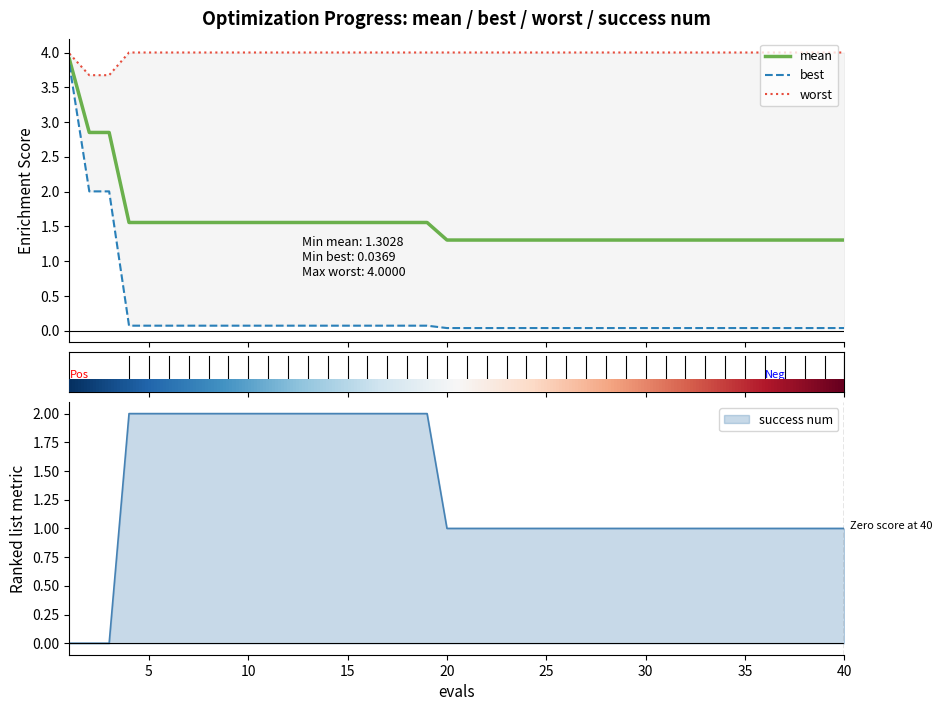

What are all the series names shown in the legend?

mean, best, worst, success num